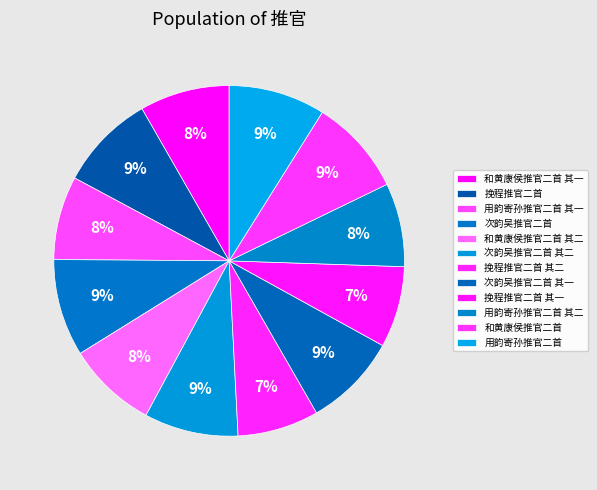

Which has a higher value, 次韵吴推官二首 其一 or 挽程推官二首?

挽程推官二首